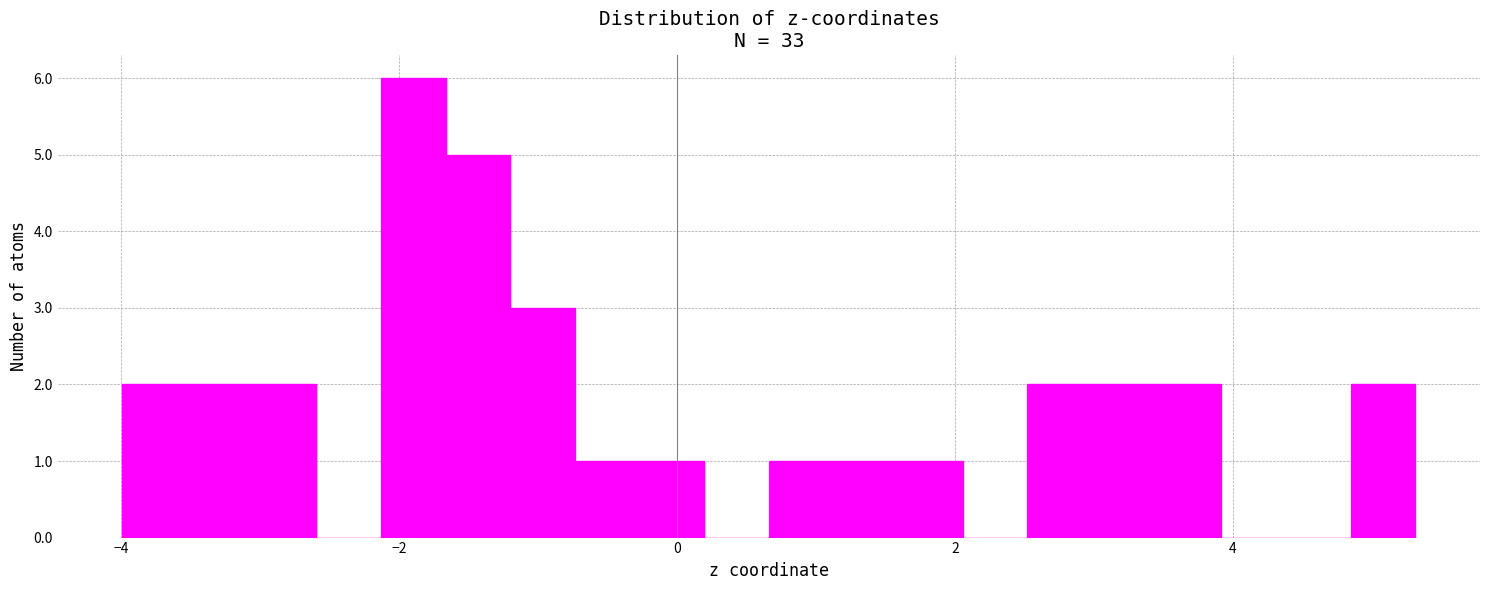

Around what value on the x-axis is the tallest bar? Give the approximate position of its centre, as read against the axis.

-1.8